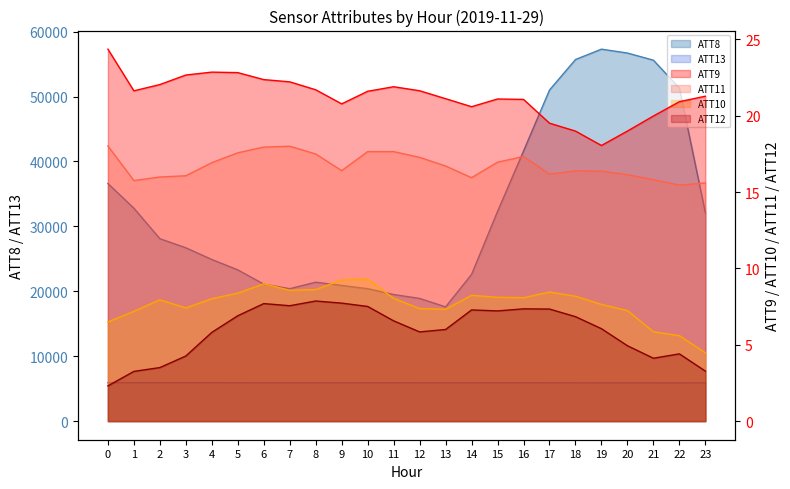

Between 22 and 7, which is larger?

22